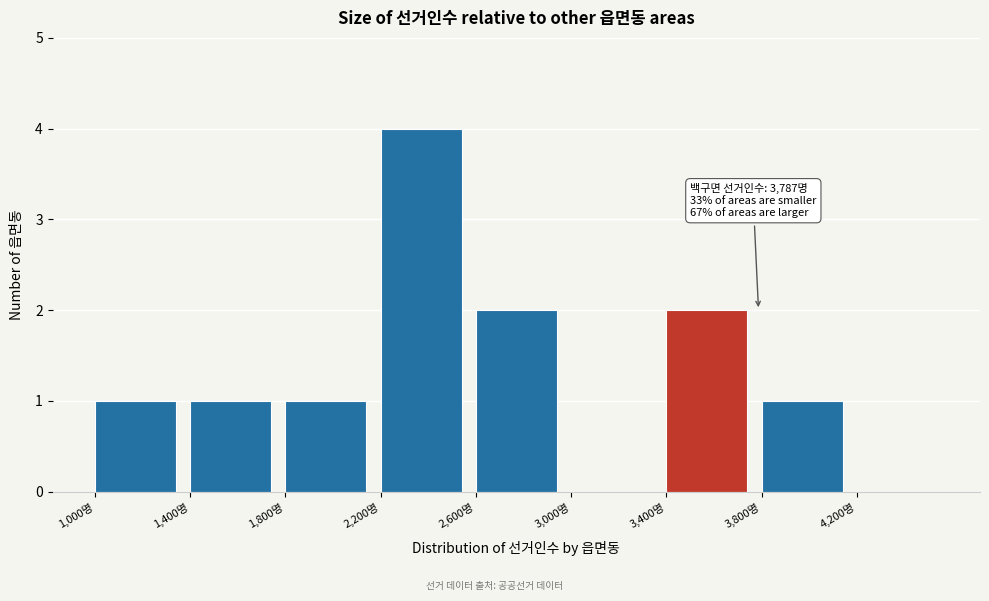

Over which range of the x-axis is the bar tallest?

2200 to 2600